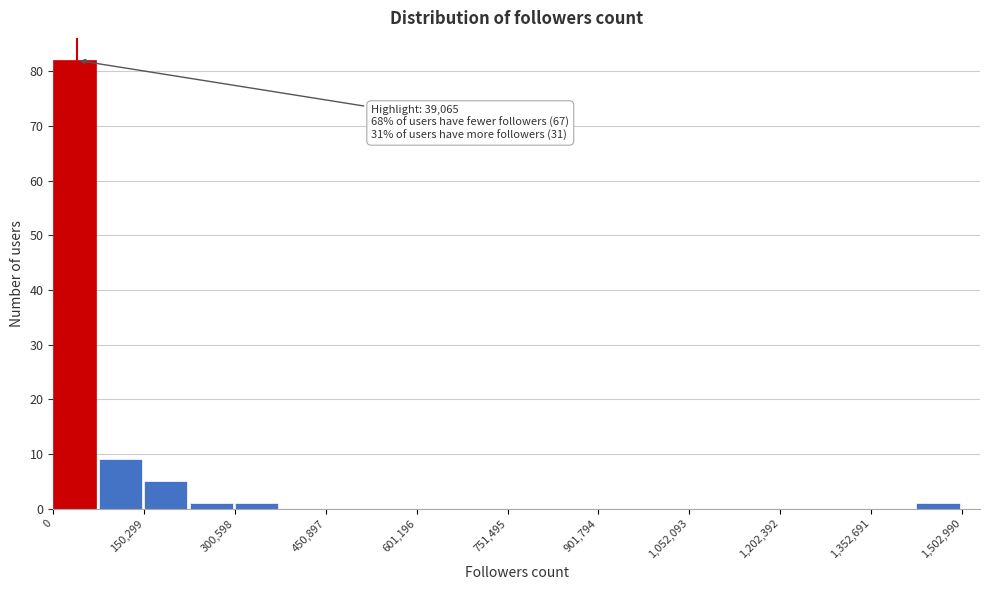

Around what value on the x-axis is the tallest bar? Give the approximate position of its centre, as read against the axis.

40000